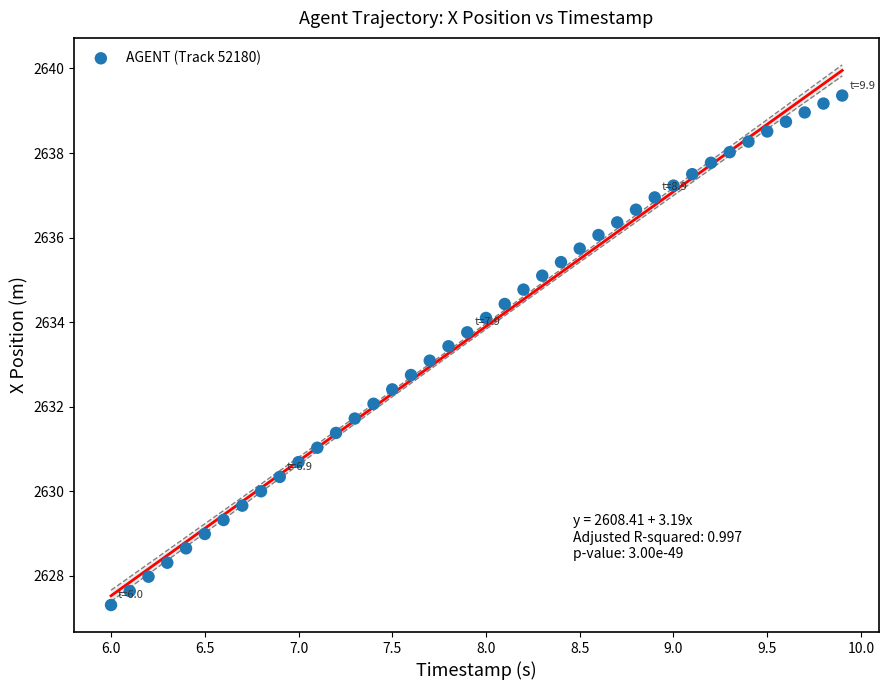

What is the range of X values (max minus min)?

3.9